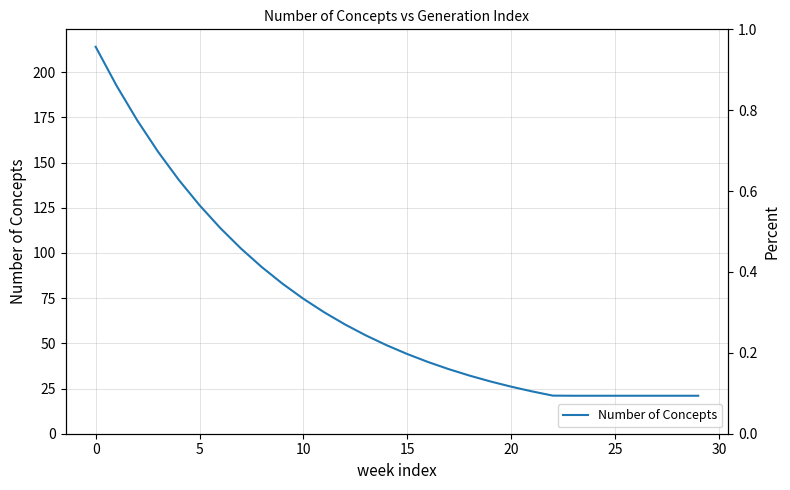

How many categories are shown in the chart?

30